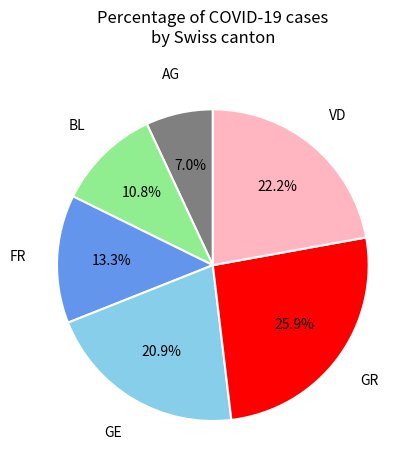

The BL slice represents 1% of the pie. True or false?

False